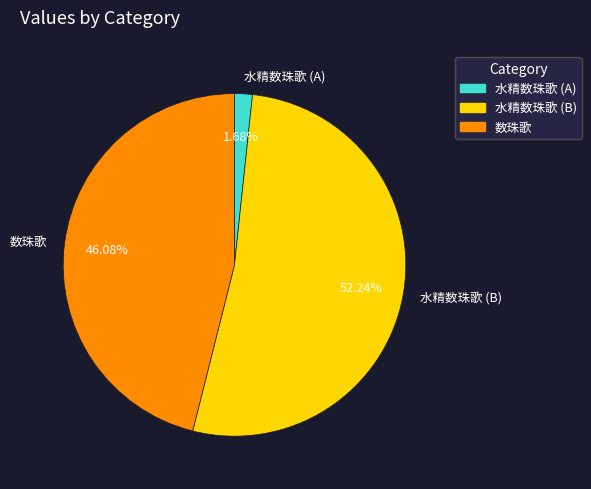

Between 数珠歌 and 水精数珠歌 (B), which is larger?

水精数珠歌 (B)